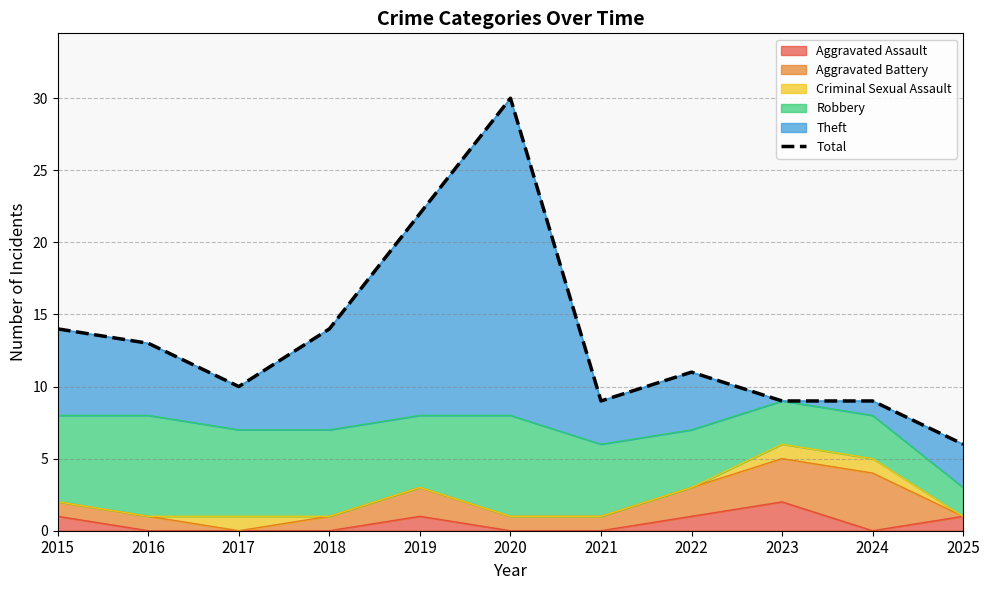

Rank the categories by value from highest to lowest.

2020, 2019, 2015, 2018, 2016, 2022, 2017, 2021, 2023, 2024, 2025